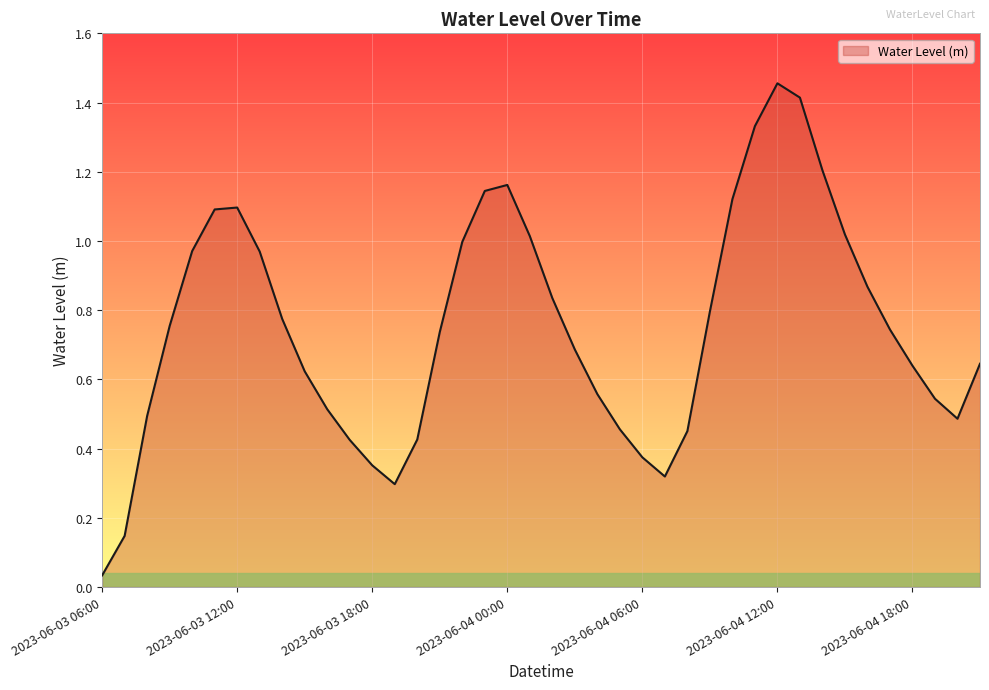

True or false: there are more than 1 points higher than both neighbors.

True